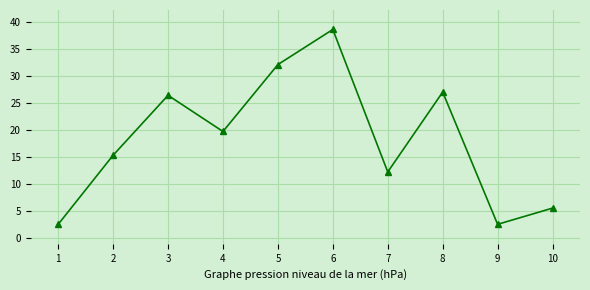

What is the value of the 2nd point from the left?

15.4